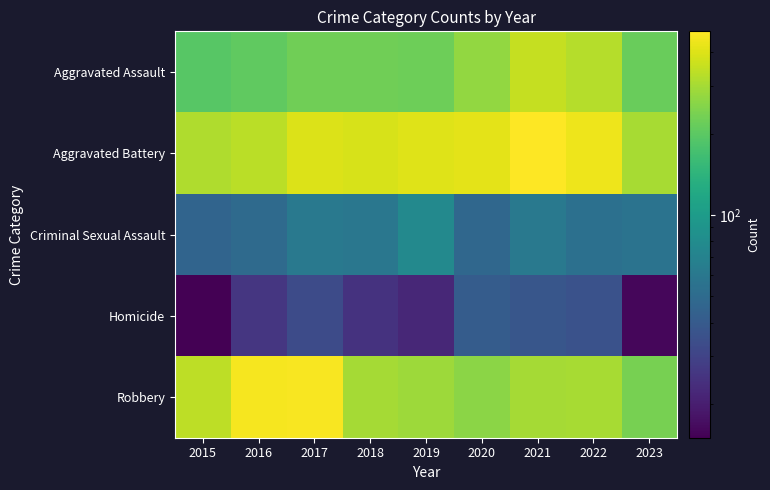

Reading left to right, transcribe all the data shown in this chart.

Aggravated Assault: 2015=194	2016=206	2017=225	2018=225	2019=223	2020=273	2021=352	2022=327	2023=216
Aggravated Battery: 2015=316	2016=336	2017=400	2018=389	2019=407	2020=416	2021=479	2022=439	2023=305
Criminal Sexual Assault: 2015=46	2016=50	2017=61	2018=59	2019=77	2020=48	2021=61	2022=54	2023=56
Homicide: 2015=15	2016=26	2017=33	2018=25	2019=22	2020=41	2021=38	2022=36	2023=16
Robbery: 2015=337	2016=454	2017=460	2018=301	2019=287	2020=263	2021=300	2022=304	2023=236